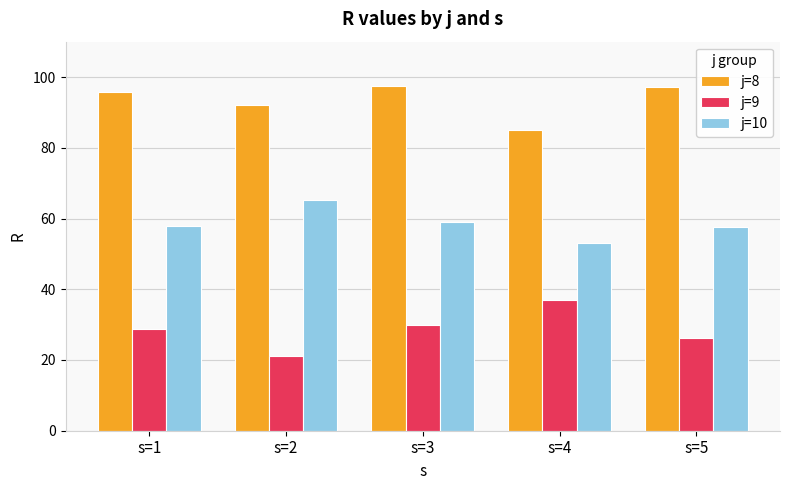

Between s=2 and s=4, which series saw the biggest shift?

j=9